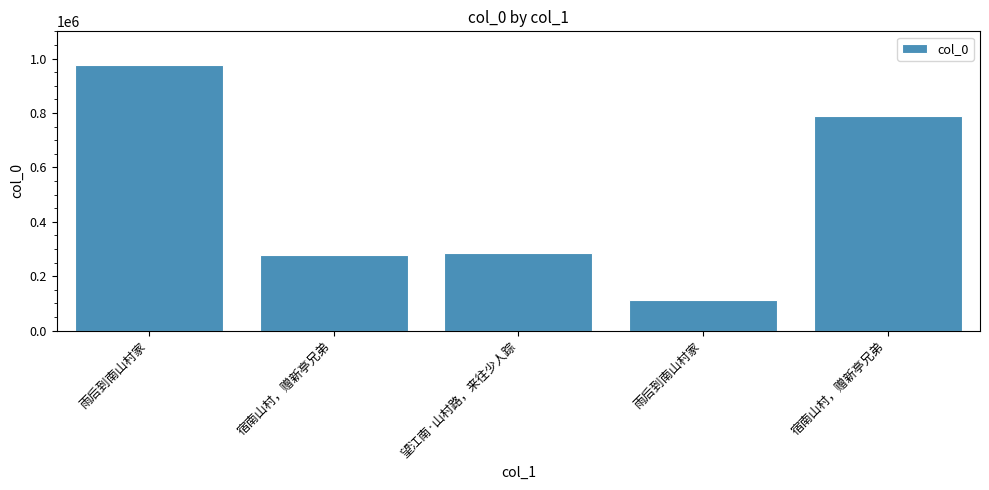

What is the difference between the second highest and minimum values?

676506